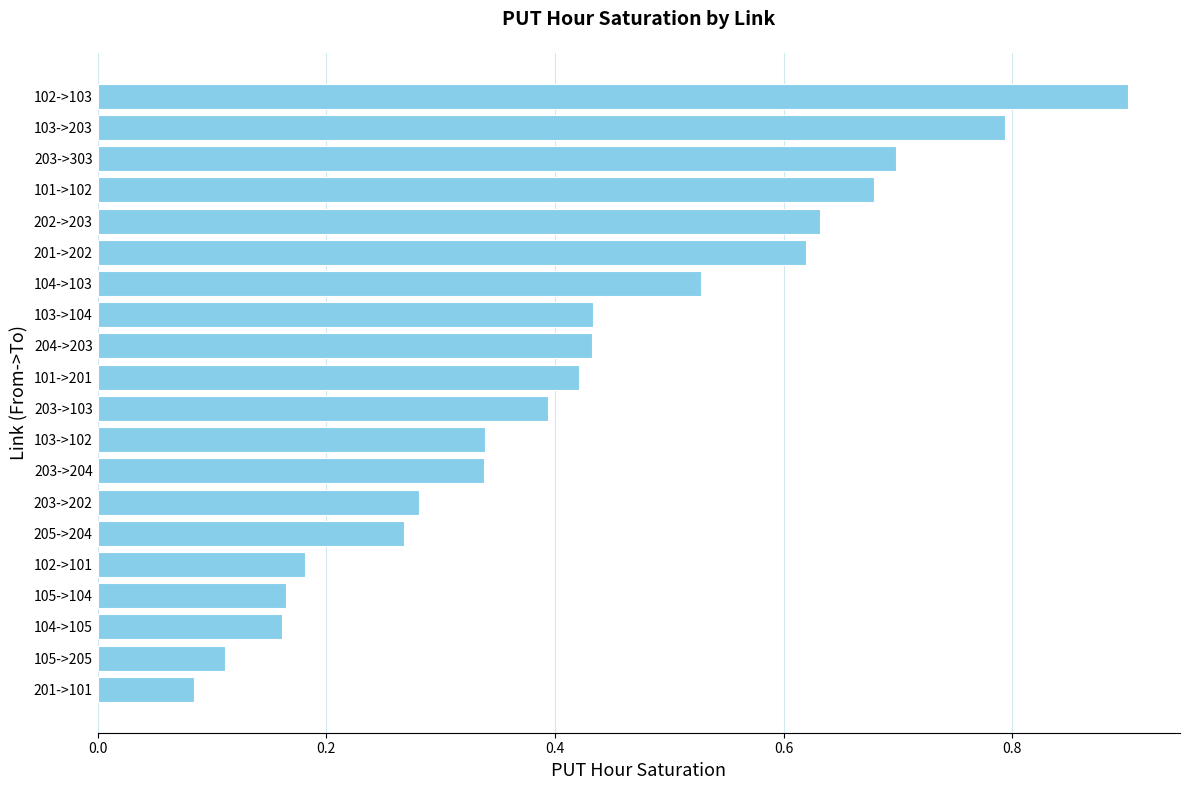

The value at 203->202 is 0.1. True or false?

False